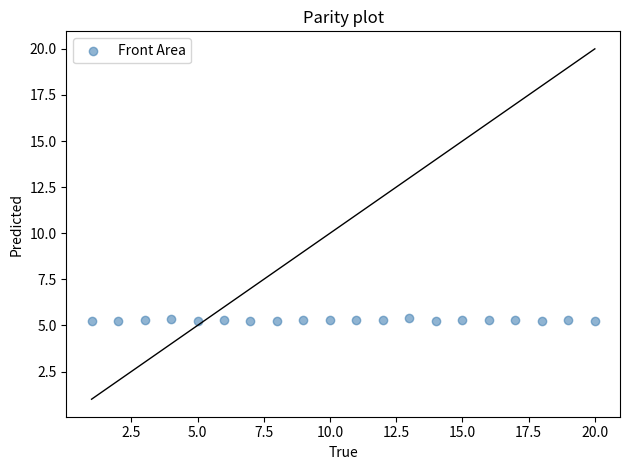

What is the range of X values (max minus min)?

19.0